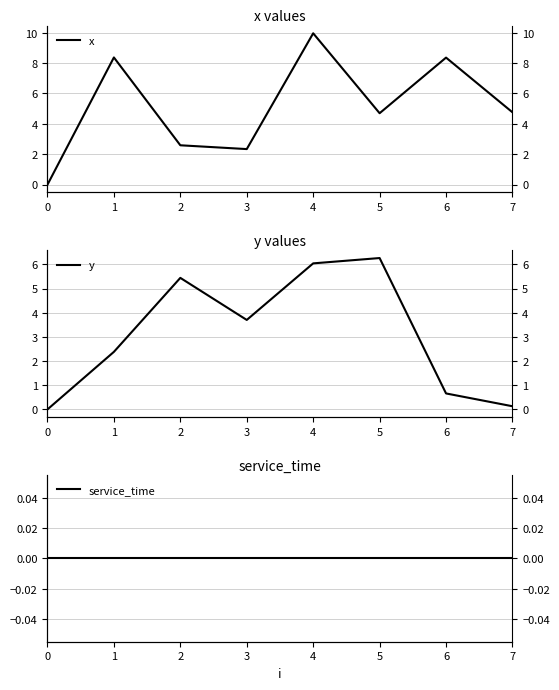

Does the chart have visible grid lines?

Yes